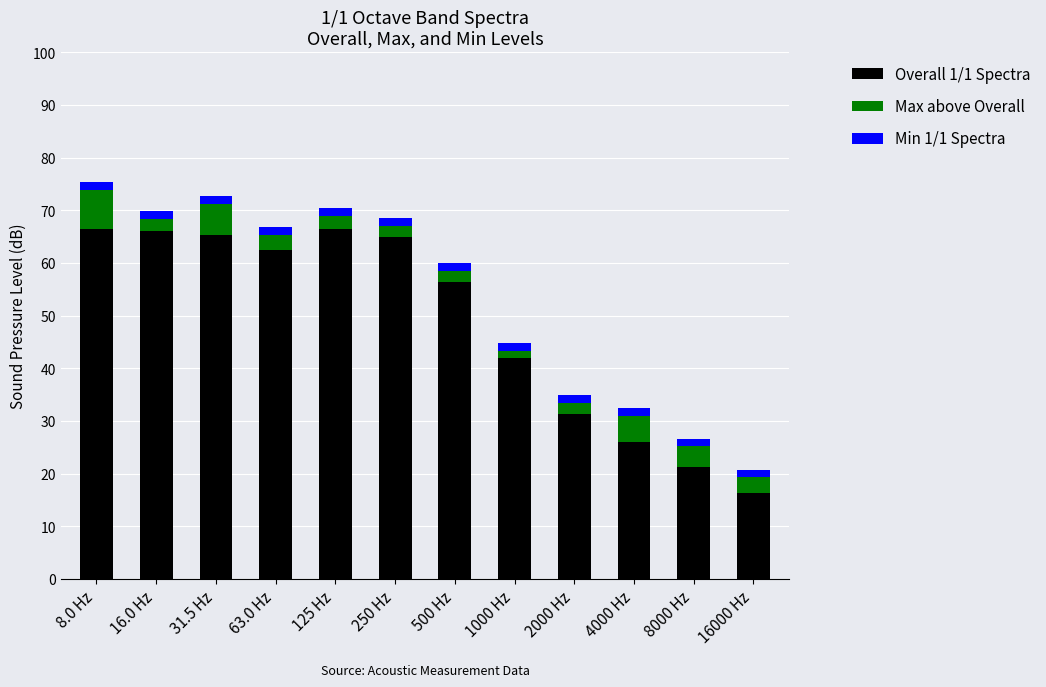

What are all the series names shown in the legend?

Overall 1/1 Spectra, Max above Overall, Min 1/1 Spectra